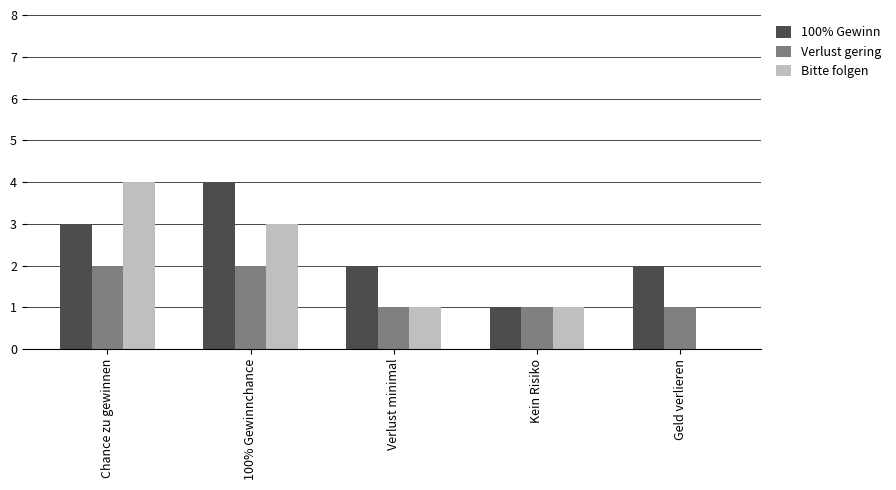

How many categories are shown in the chart?

5